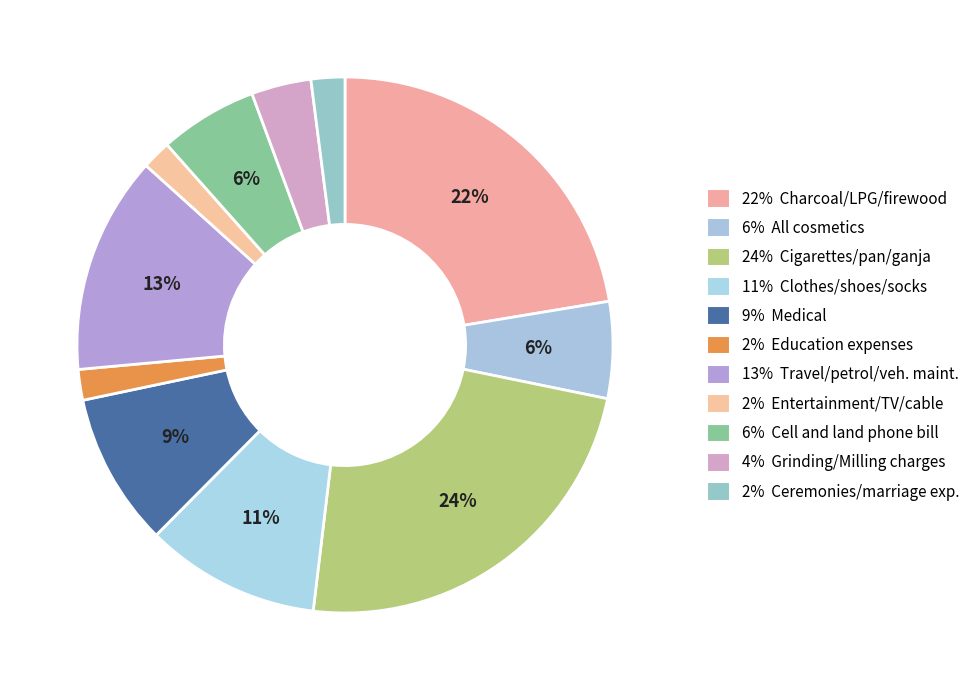

How many slices are in this pie chart?

11